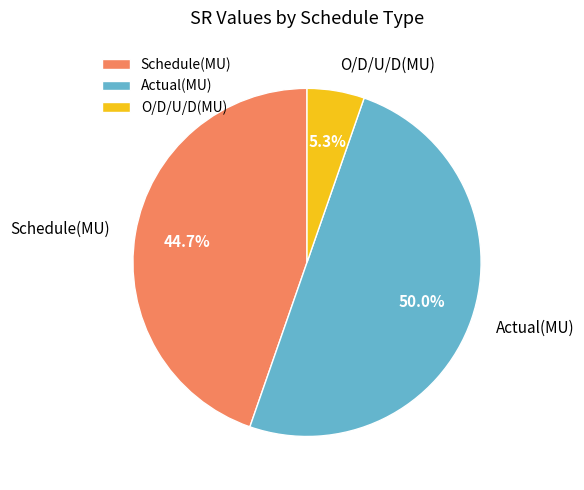

To the nearest percent, what portion does Actual(MU) represent?

50%